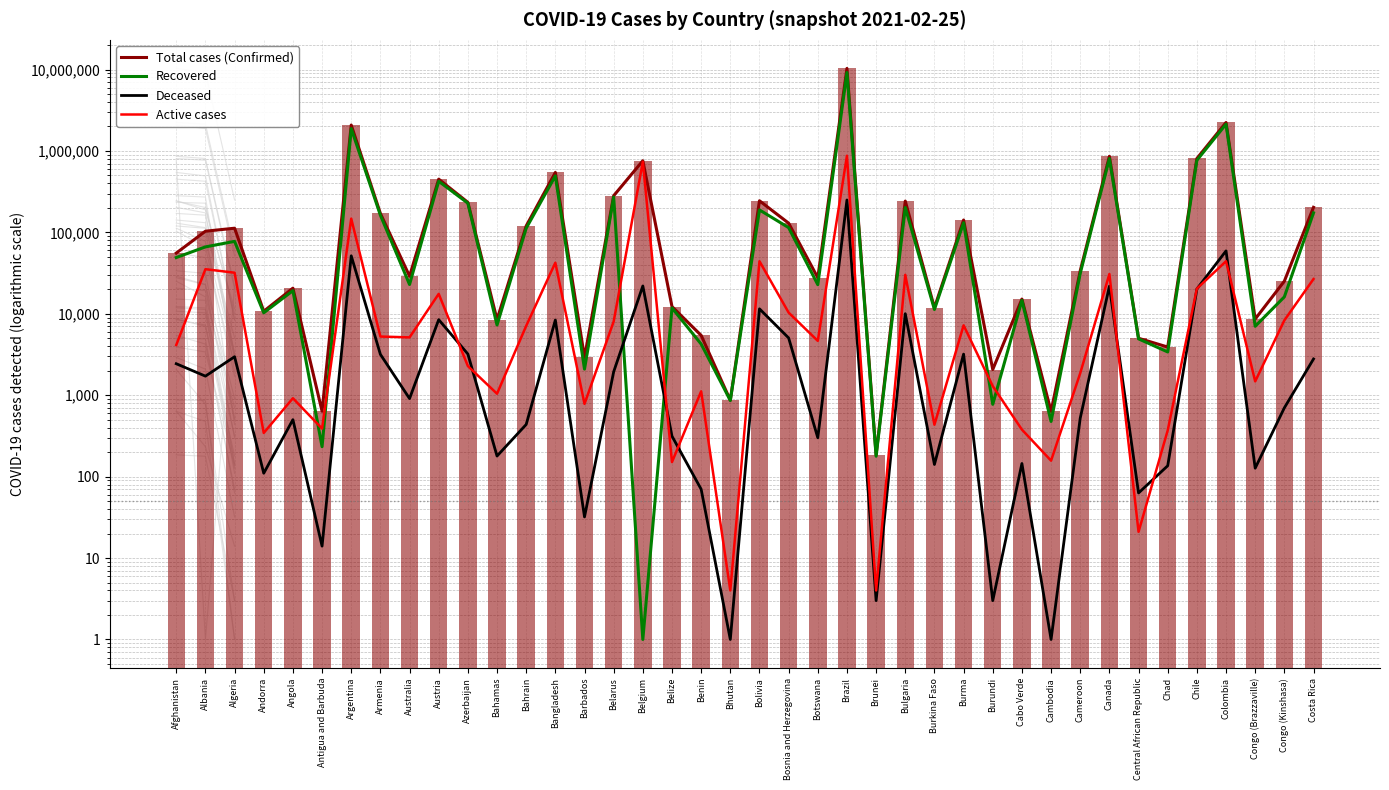

Where does the Recovered series first go above 31362?

Afghanistan